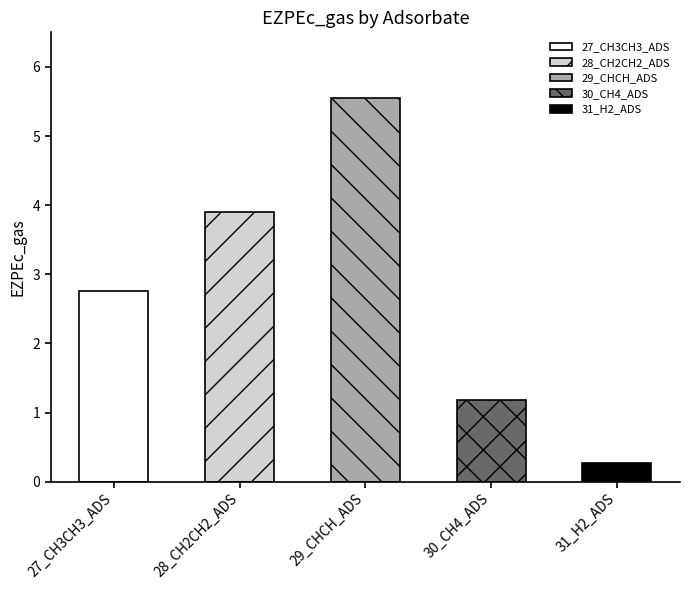

Reading left to right, list all the values displayed in this chart.

2.8	3.9	5.5	1.2	0.3